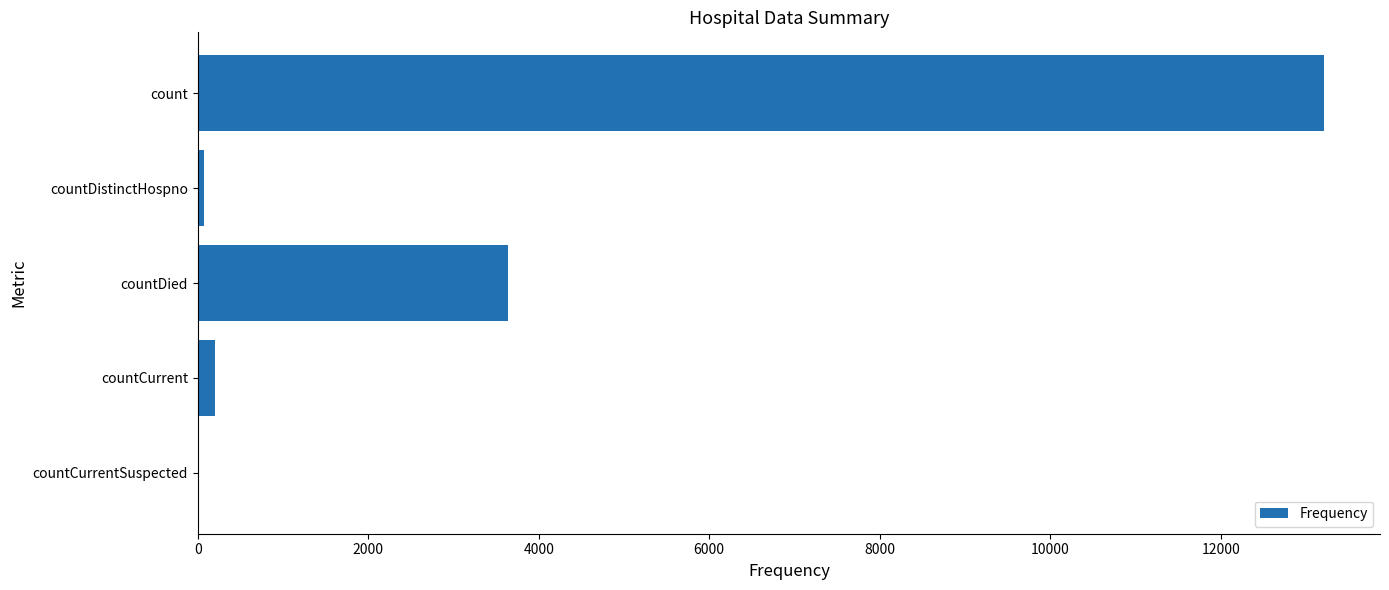

What is the maximum value shown in the chart?

13207